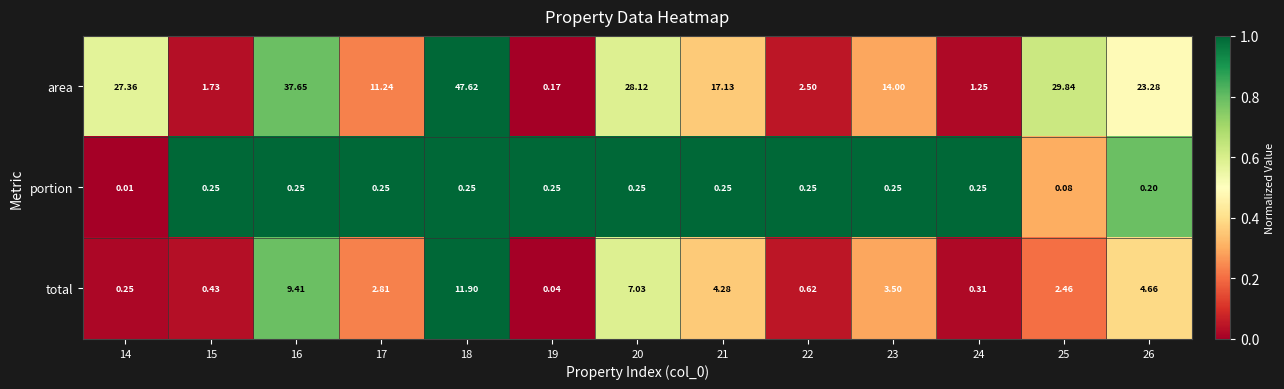

Between 14 and 18, which series saw the biggest shift?

area